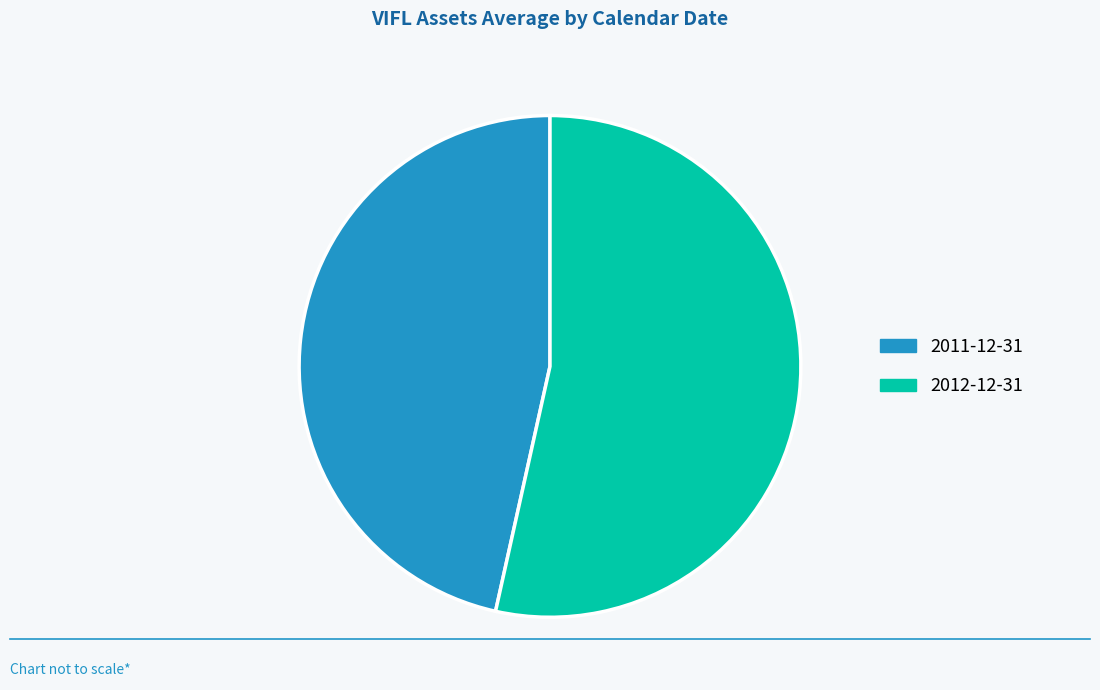

Between 2012-12-31 and 2011-12-31, which is larger?

2012-12-31